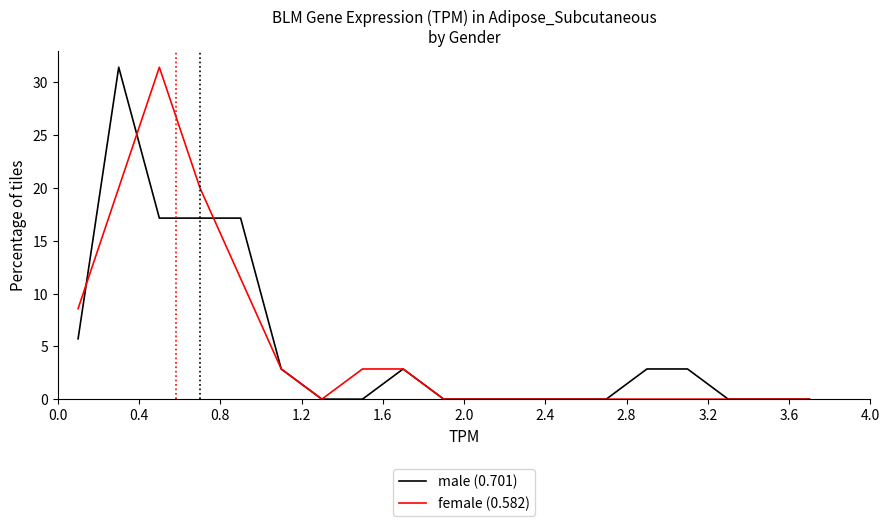

What is the highest value of the male (0.701) series?

31.4